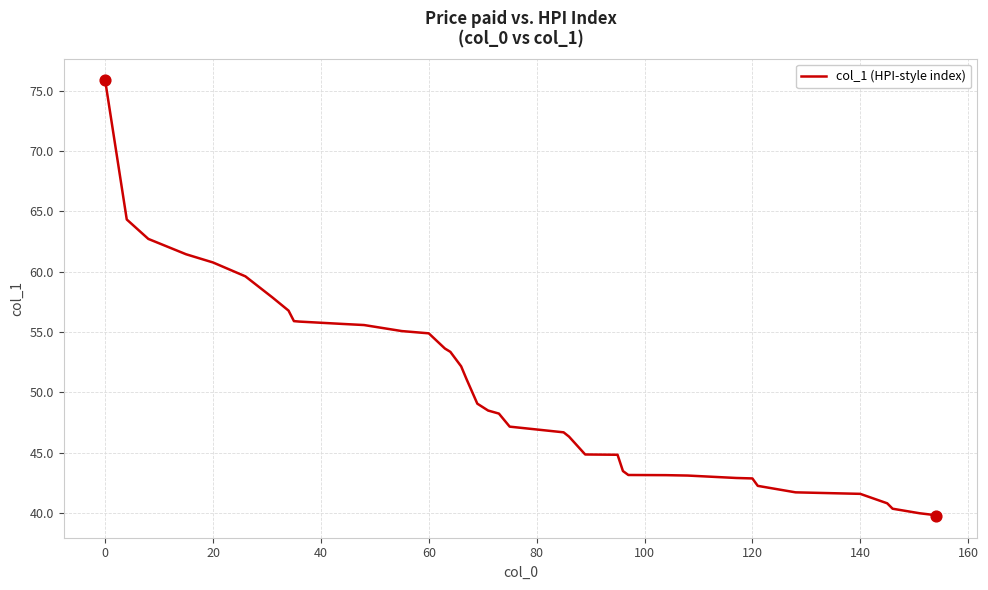

What is the greatest value displayed?

75.9